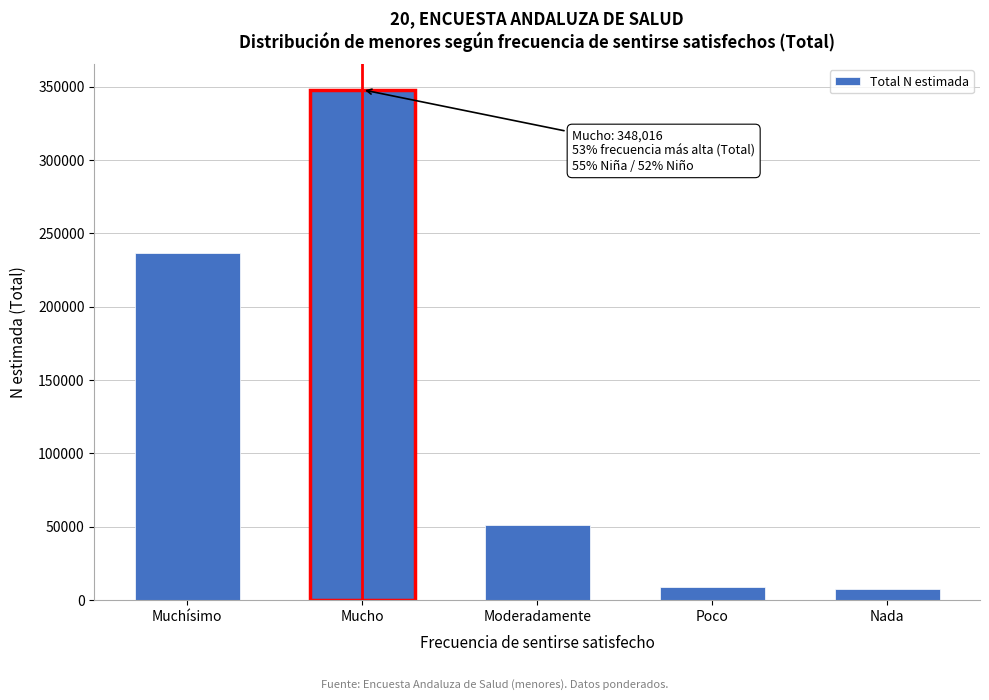

What is the difference between the maximum and second lowest values?

339113